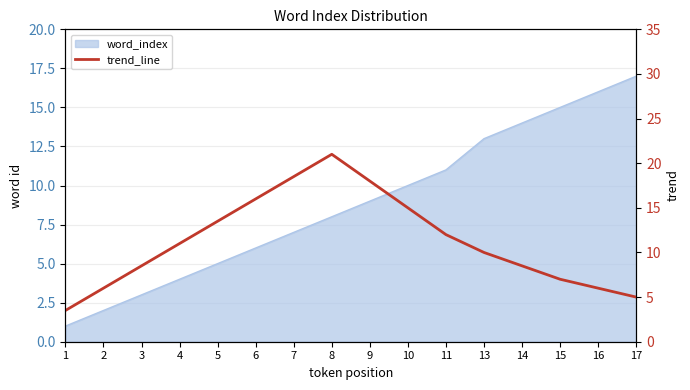

What is the greatest value displayed?

21.0